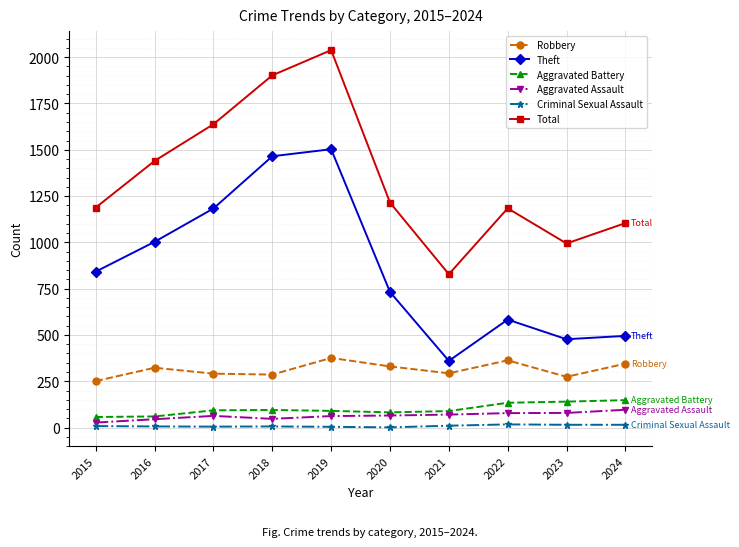

What value does the Aggravated Assault series have at 2024?

96